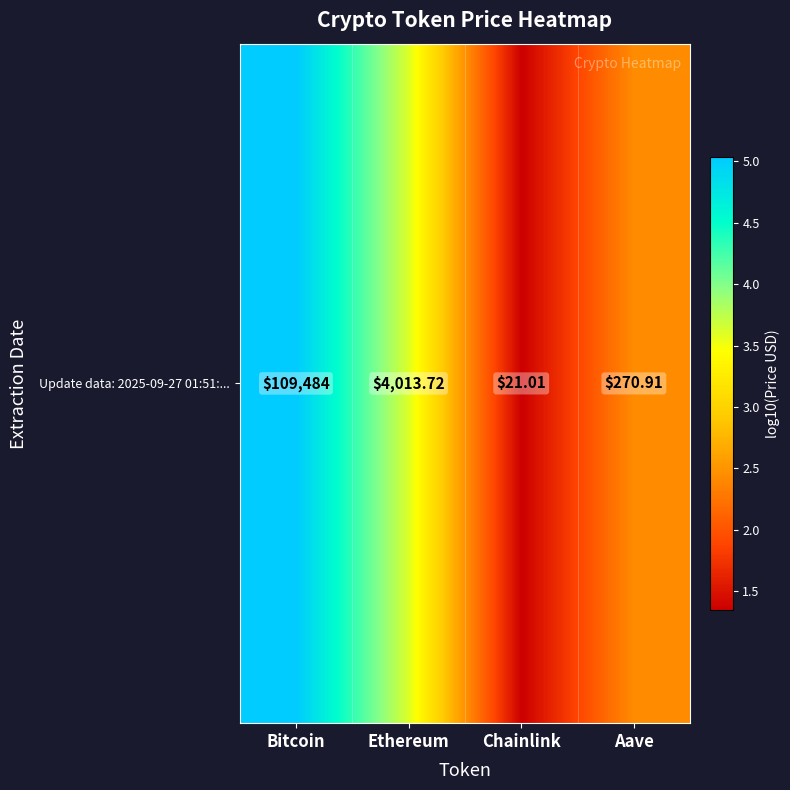

Rank the categories by value from lowest to highest.

Chainlink, Aave, Ethereum, Bitcoin